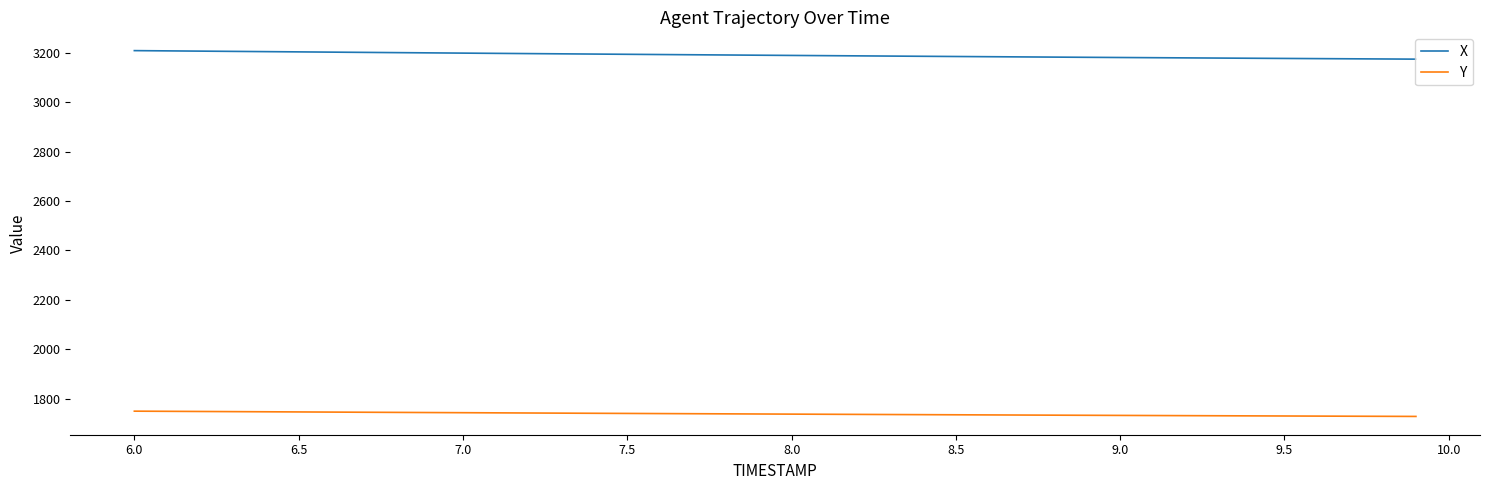

Count the number of data series in this chart.

2